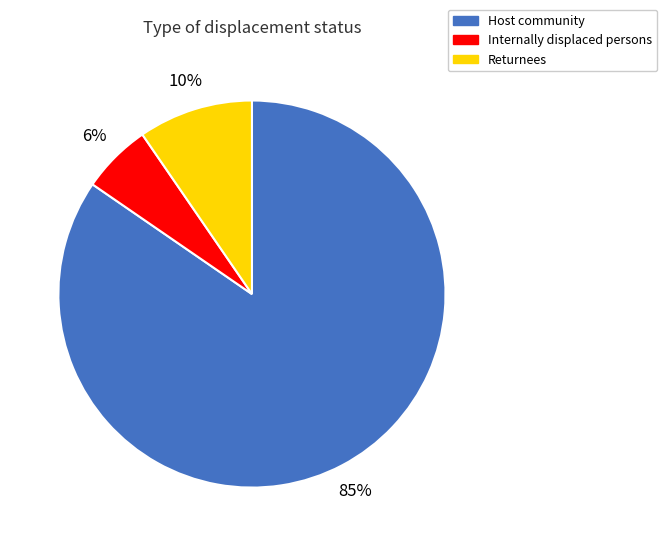

How many segments does this pie chart have?

3